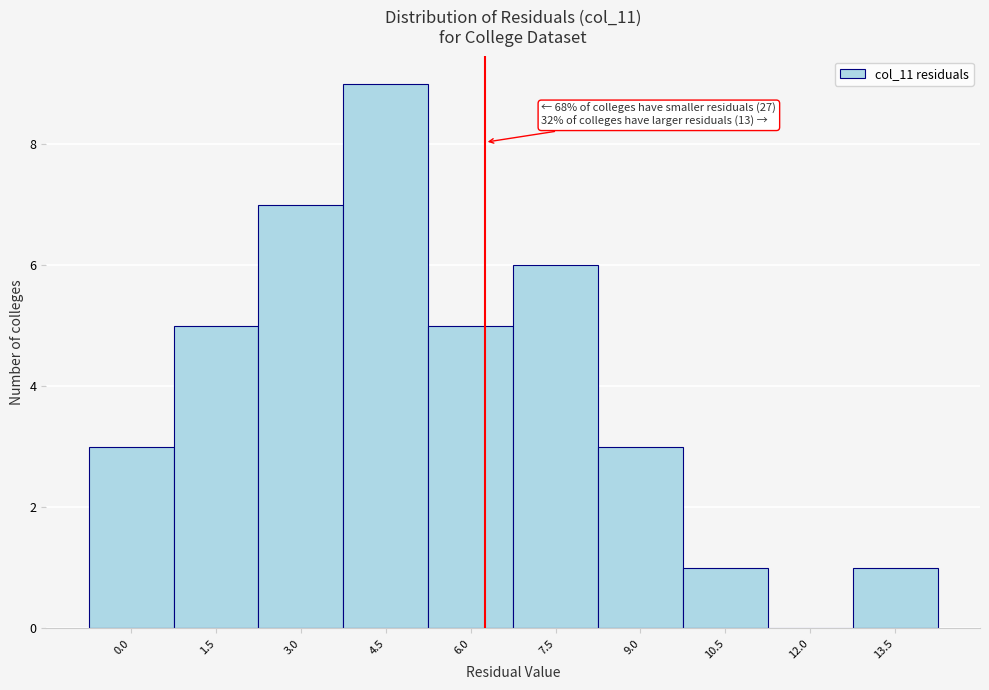

Reading left to right, transcribe all the data shown in this chart.

0.0=3	1.5=5	3.0=7	4.5=9	6.0=5	7.5=6	9.0=3	10.5=1	12.0=0	13.5=1